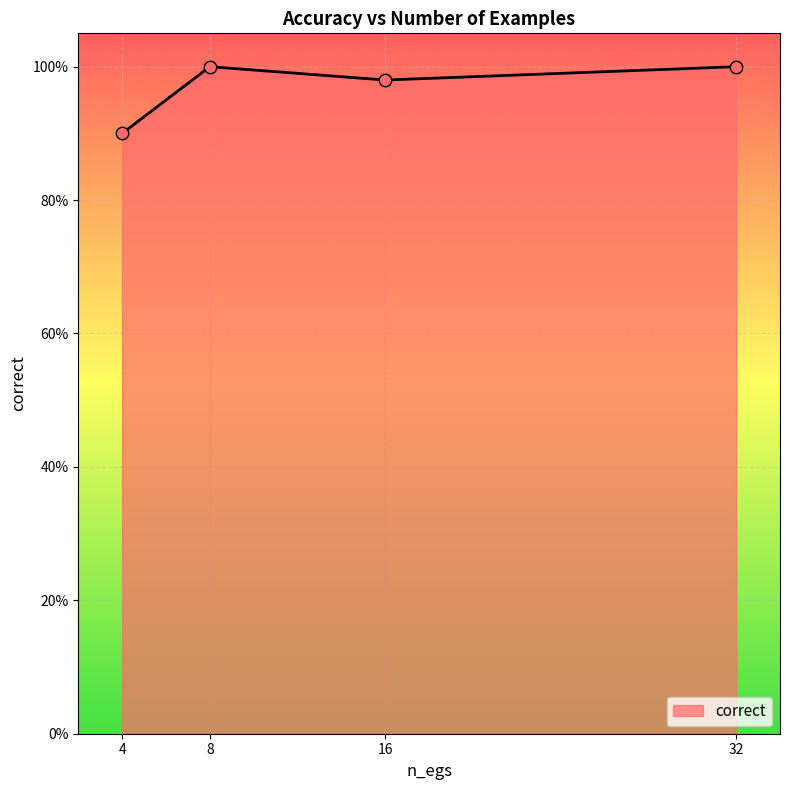

Does the chart have visible grid lines?

Yes